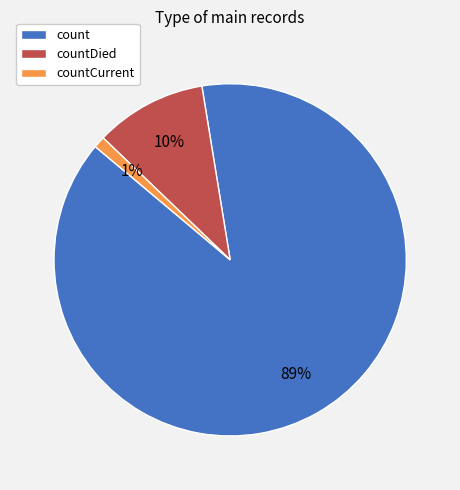

Is it true that countDied is 1% of the pie?

False